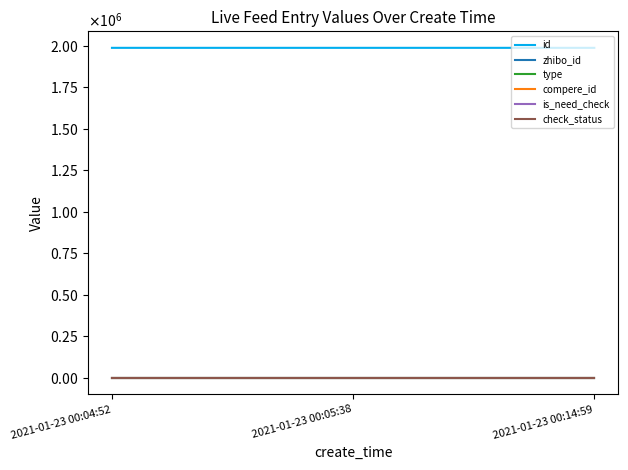

What position from the left is 2021-01-23 00:04:52?

1